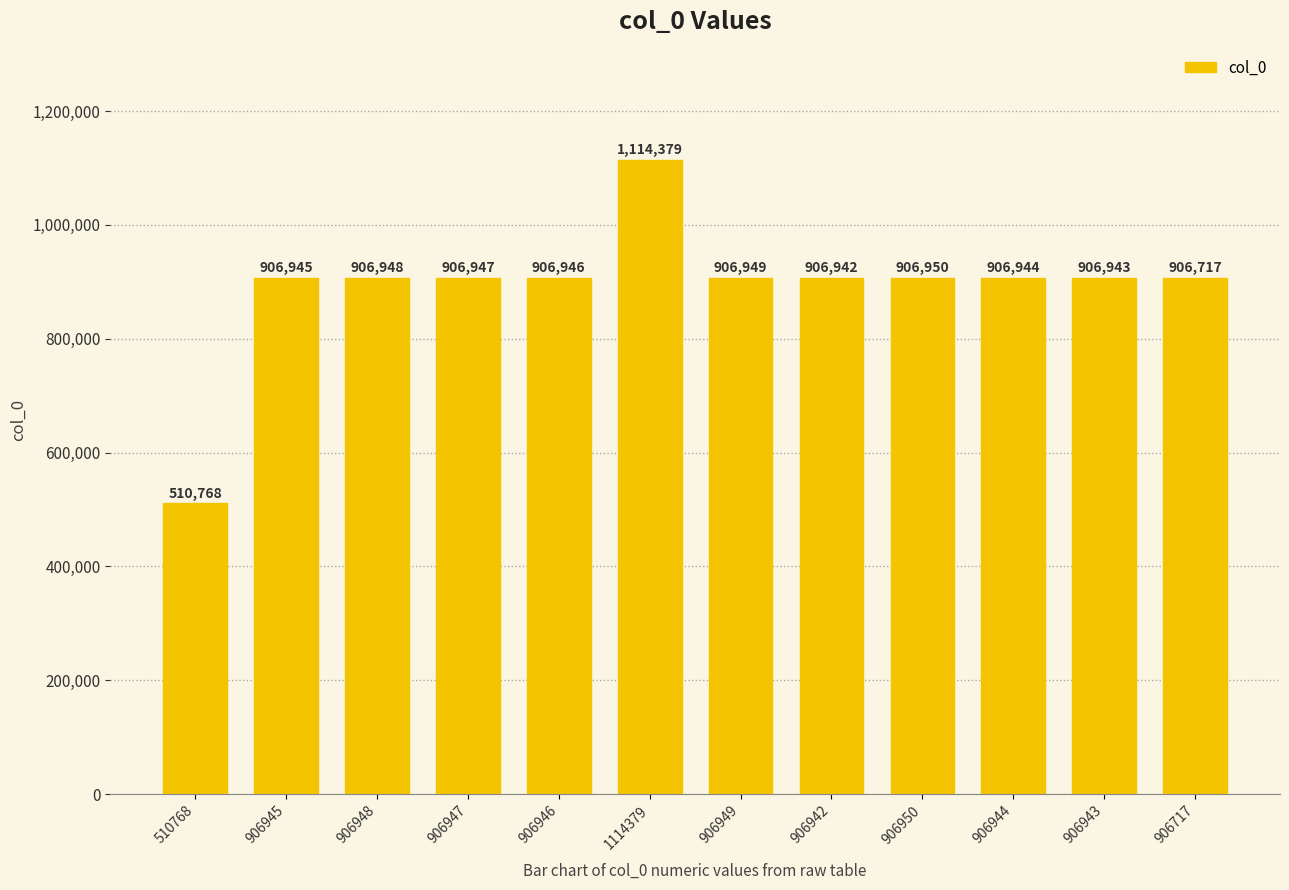

What is the greatest value displayed?

1114379